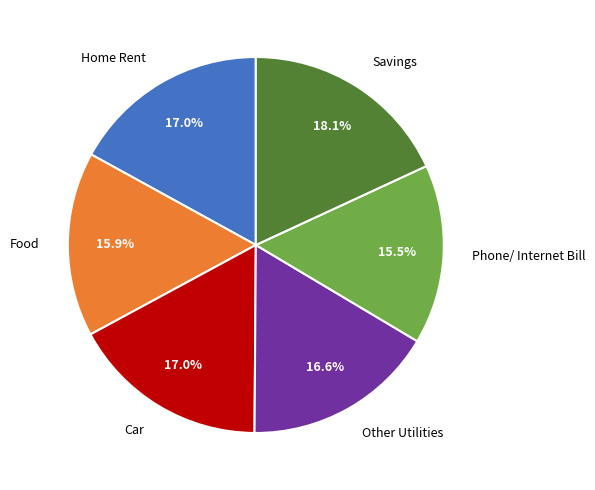

What is the total percentage of Home Rent and Savings?

35.1%